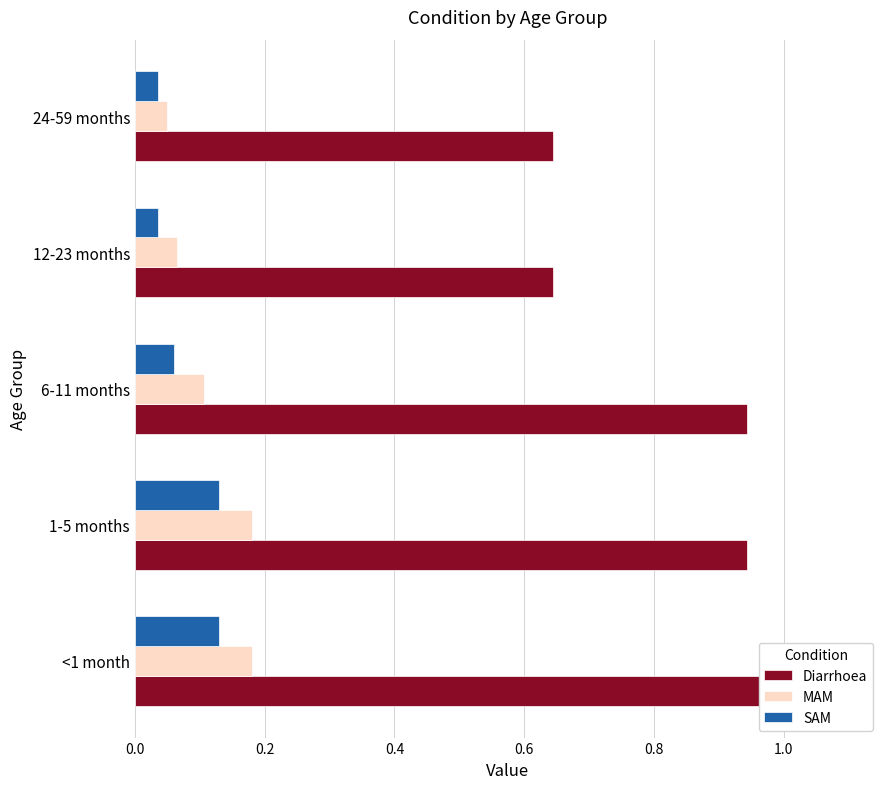

Reading left to right, list all the values displayed in this chart.

Diarrhoea: 1.1	0.9	0.9	0.6	0.6
MAM: 0.2	0.2	0.1	0.1	0.1
SAM: 0.1	0.1	0.1	0.0	0.0